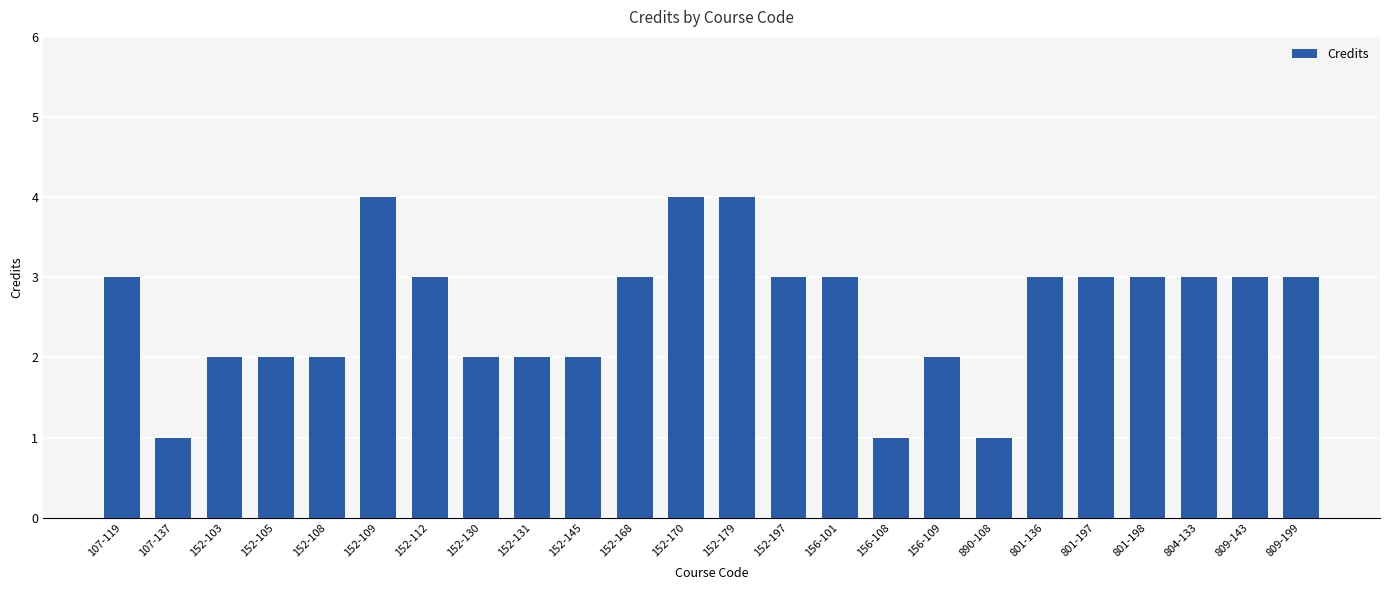

Does the chart contain any negative values?

No